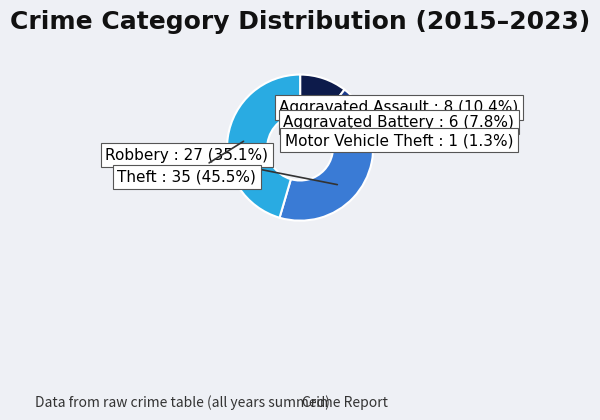

Is the sum of Motor Vehicle Theft and Aggravated Battery greater than half?

No